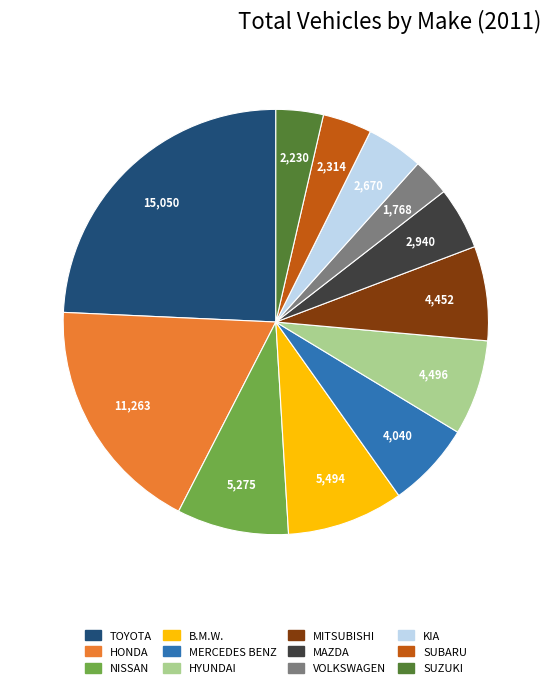

Which category has the smallest portion of the pie?

VOLKSWAGEN